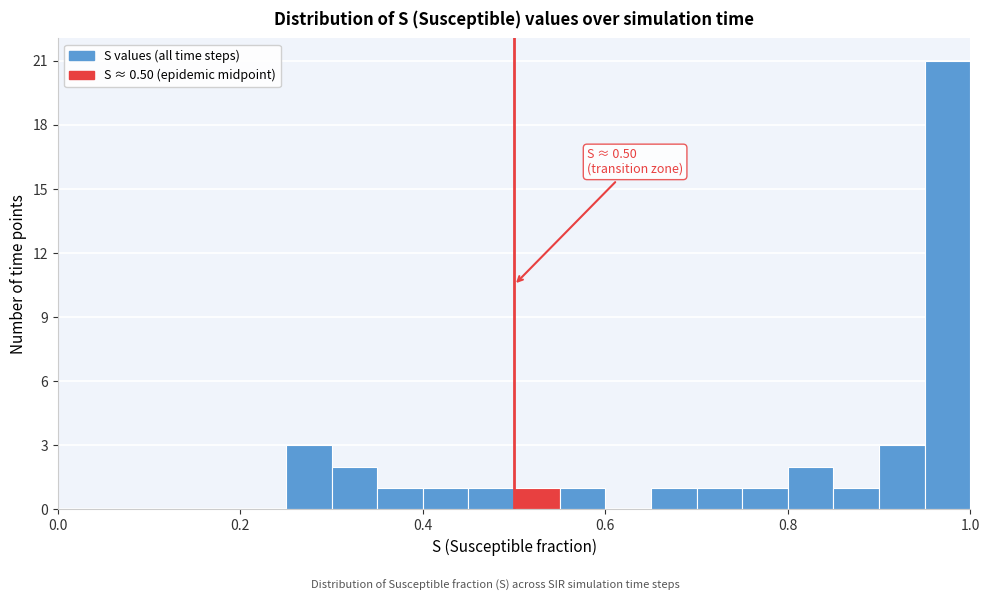

Read against the x-axis, roughly where is the centre of the tallest bar?

0.98